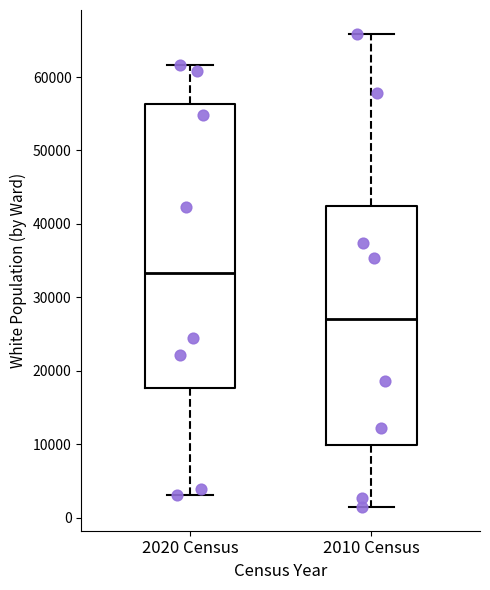

Reading left to right, transcribe this box plot: for each box, give where its median line is, the range the box spans, and where its two whiskers end, as read against the y-axis. The values are not printed on the chart, so give them approximately, as read against the axis.

2020 Census: median 33000, box 18000 to 56000, whiskers 3000 to 62000
2010 Census: median 27000, box 10000 to 42000, whiskers 1000 to 66000